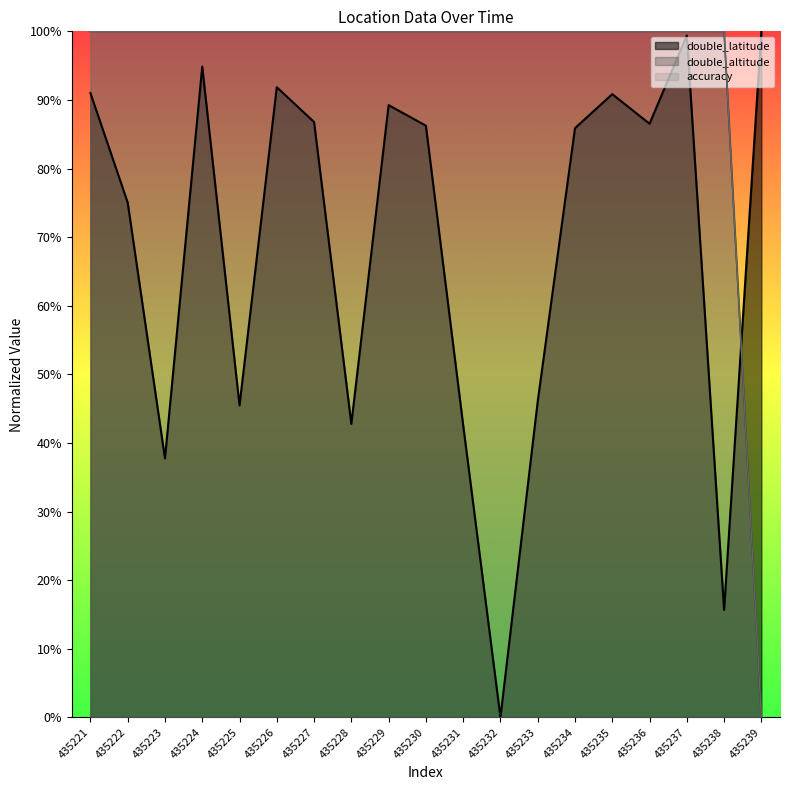

What is the sum of all double_altitude values?

18.0